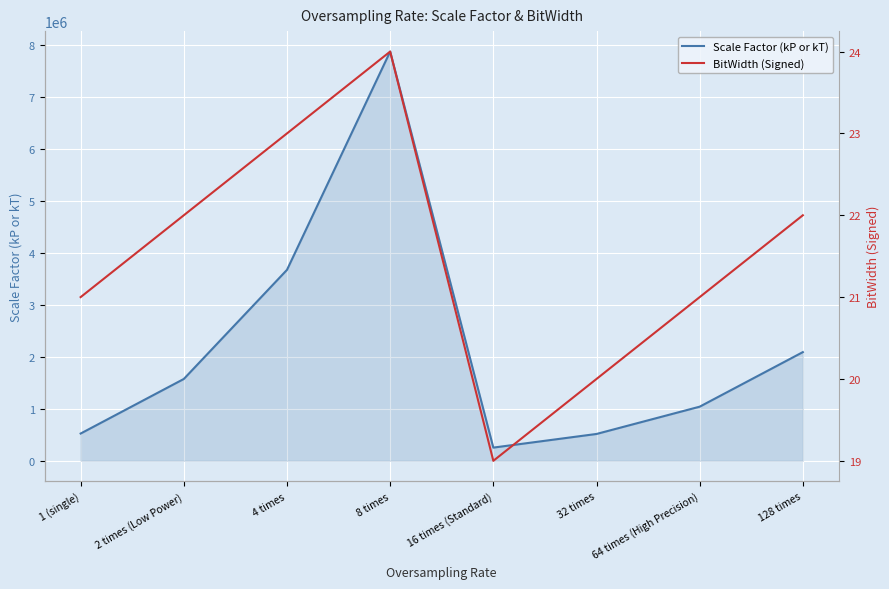

Between 2 times (Low Power) and 64 times (High Precision), which series saw the biggest shift?

Scale Factor (kP or kT)